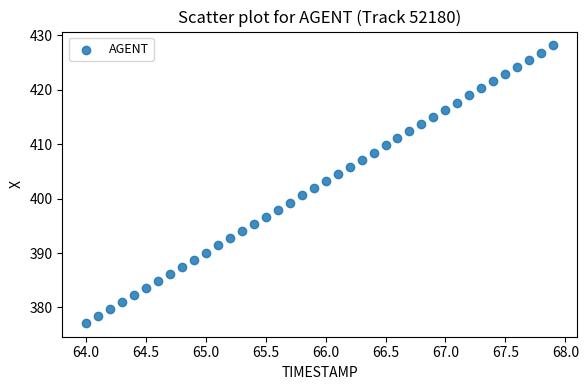

What is the range of X values (max minus min)?

3.9